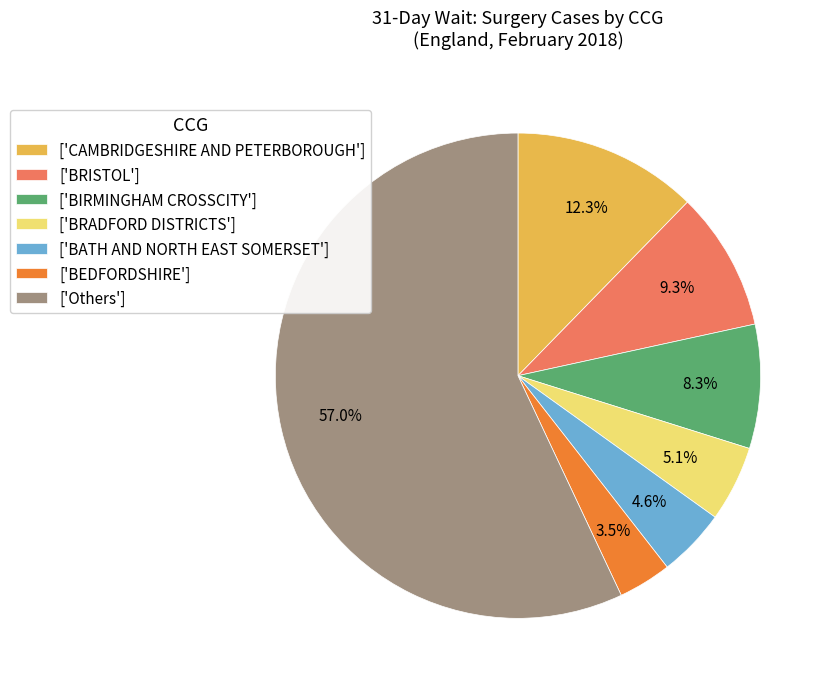

To the nearest percent, what is the difference between the largest and smallest slice percentages?

53%